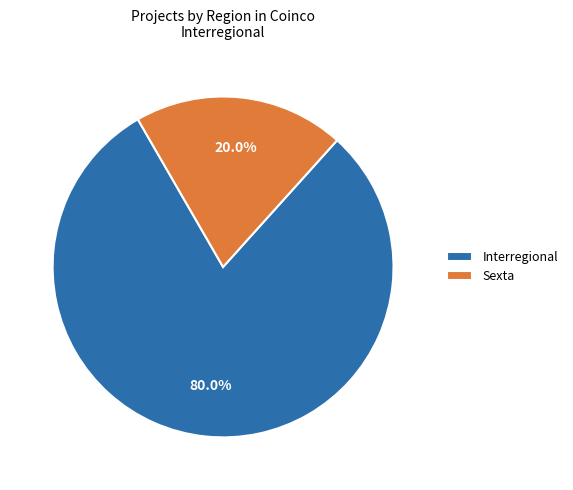

What percentage is the Interregional slice, to the nearest percent?

80%